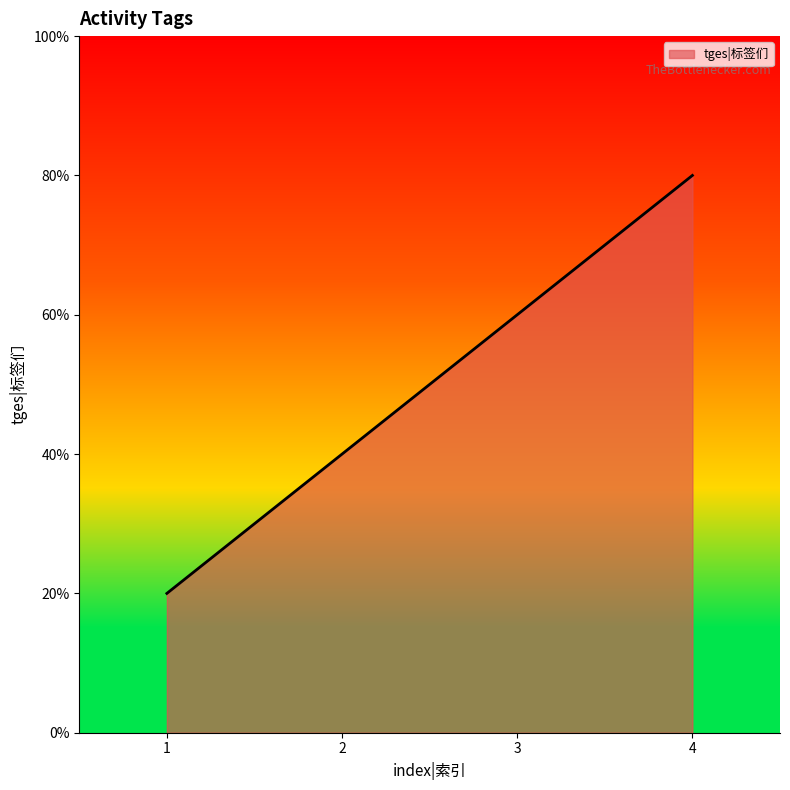

Does the chart have visible grid lines?

No